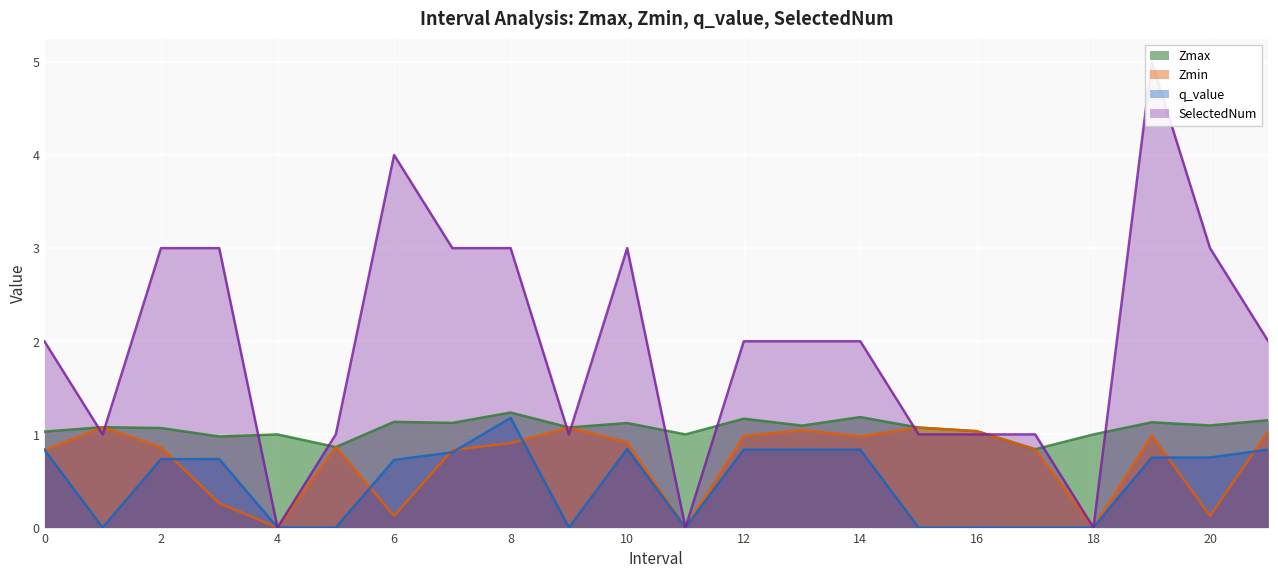

Between 0.0 and 11.0, which series saw the biggest shift?

SelectedNum